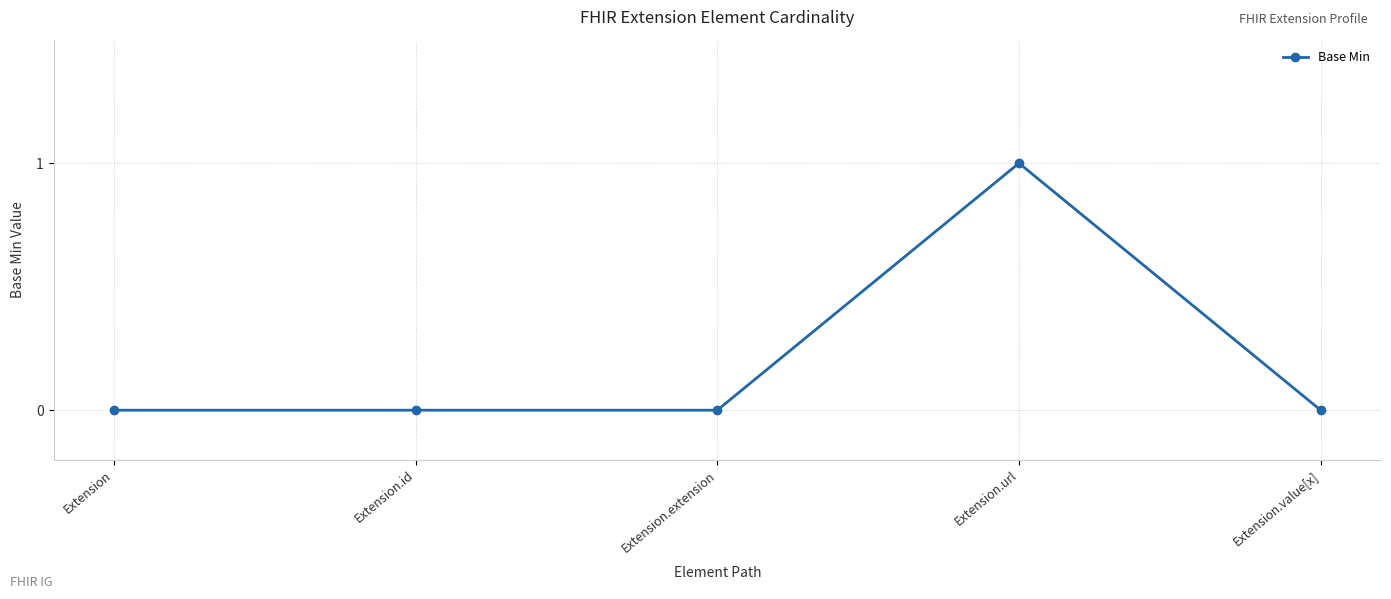

Reading right to left, transcribe all the data shown in this chart.

0	1	0	0	0